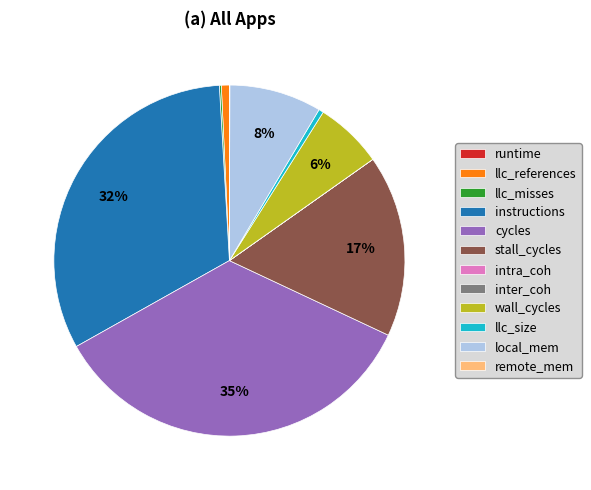

True or false: instructions accounts for 21% of the total.

False